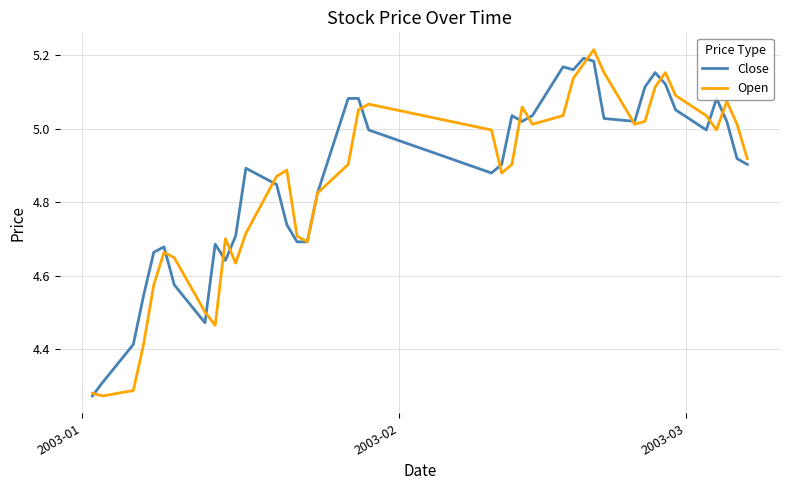

How many lines are shown in the chart?

2